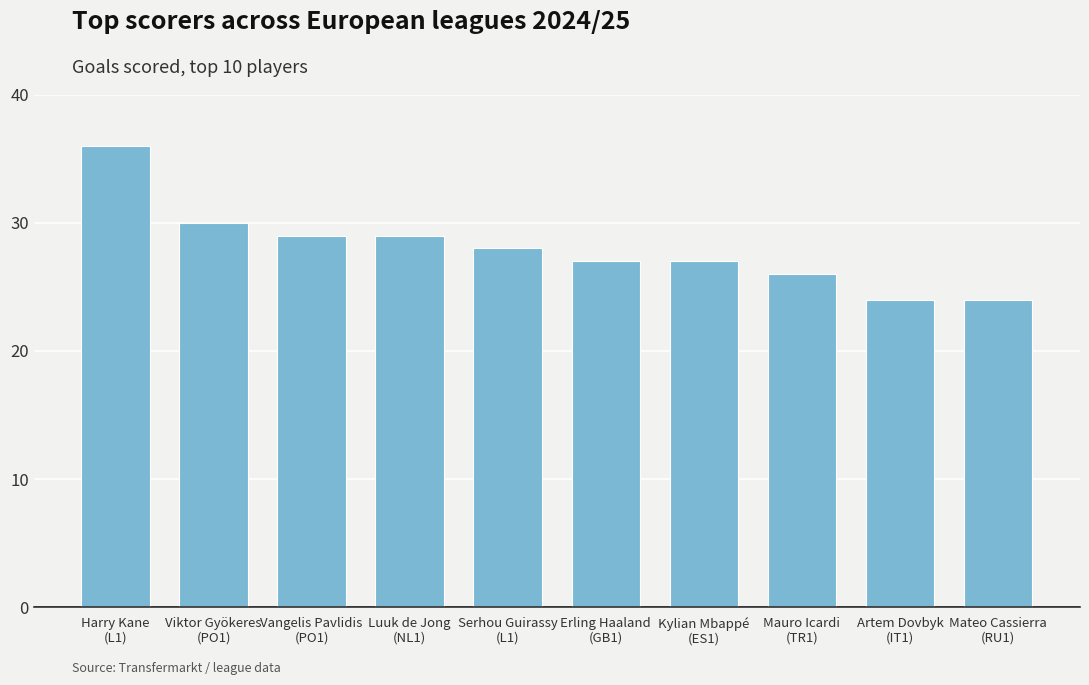

What is the difference between the values at Artem Dovbyk
(IT1) and Serhou Guirassy
(L1)?

4